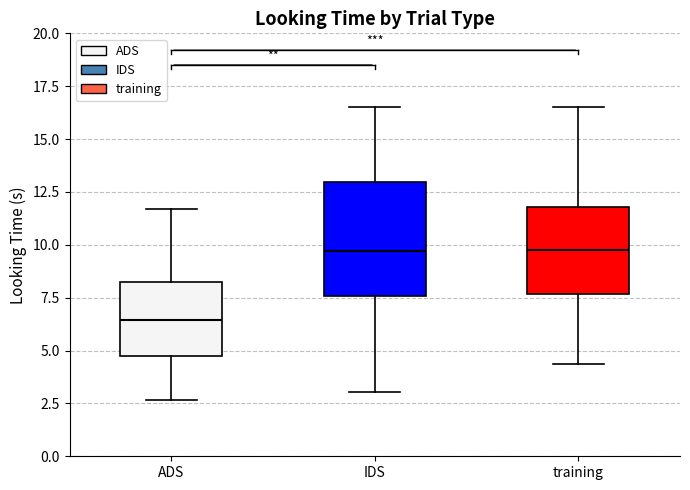

Where does the lower whisker of the box for ADS end on the y-axis? The values are not printed on the chart, so give them approximately, as read against the axis.

2.5